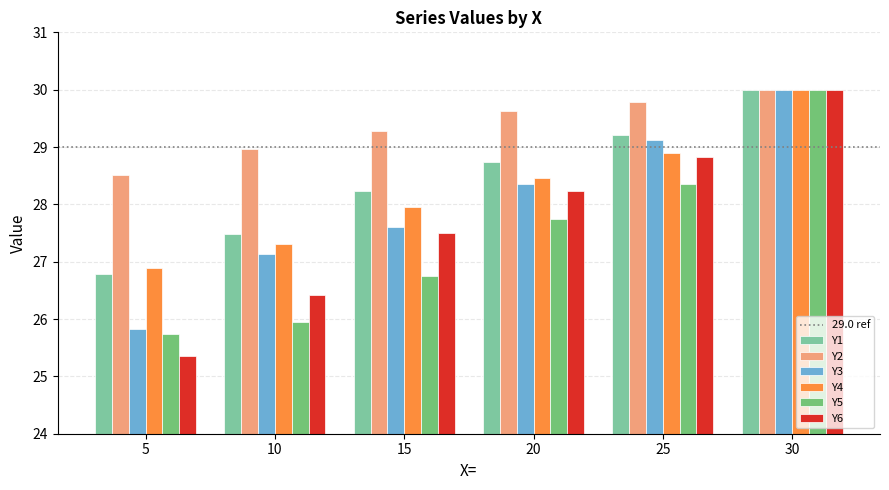

Which series has the widest spread of values?

Y6